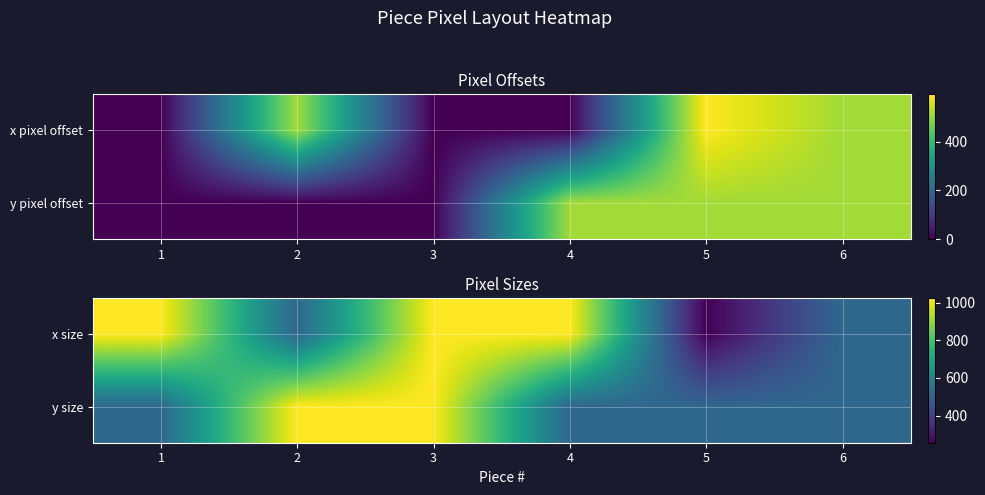

The y size series shows 1024 at 2. True or false?

True